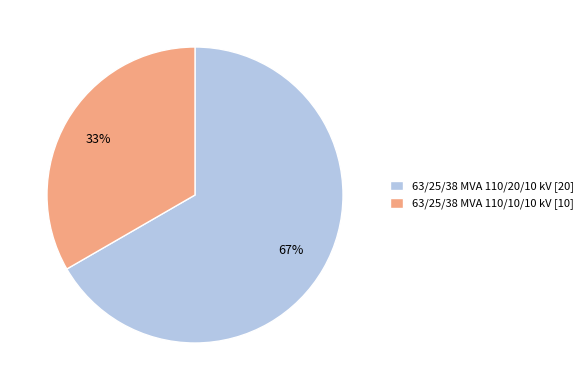

Which category accounts for the majority?

63/25/38 MVA 110/20/10 kV